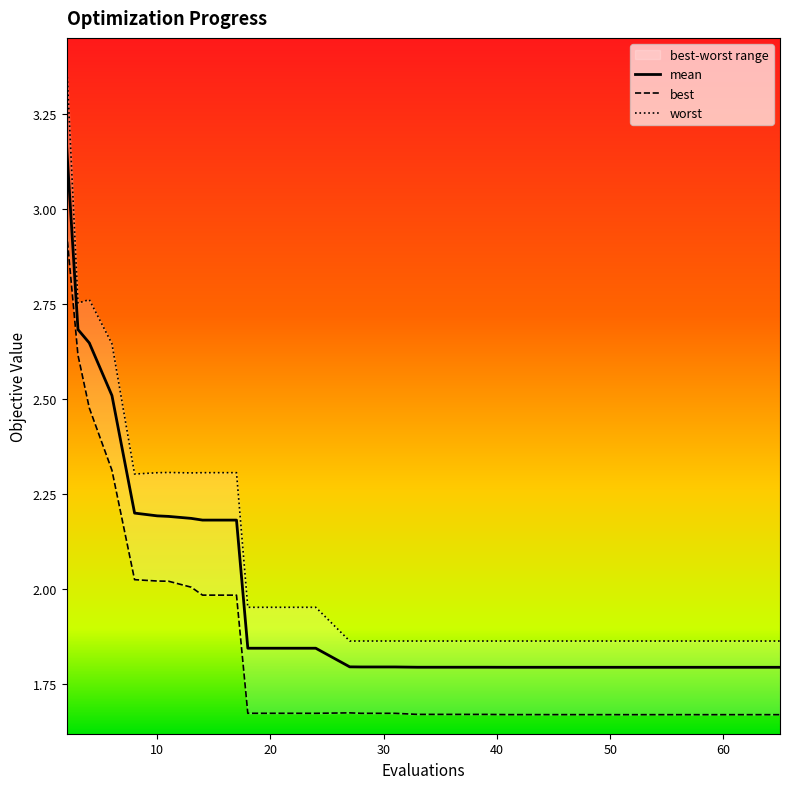

What is the value of the best point at the 38th from the left?

1.7